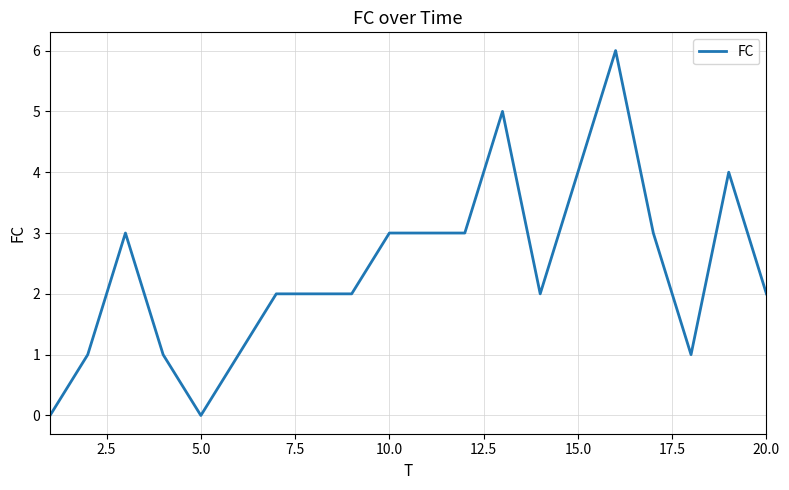

How many categories are shown in the chart?

20